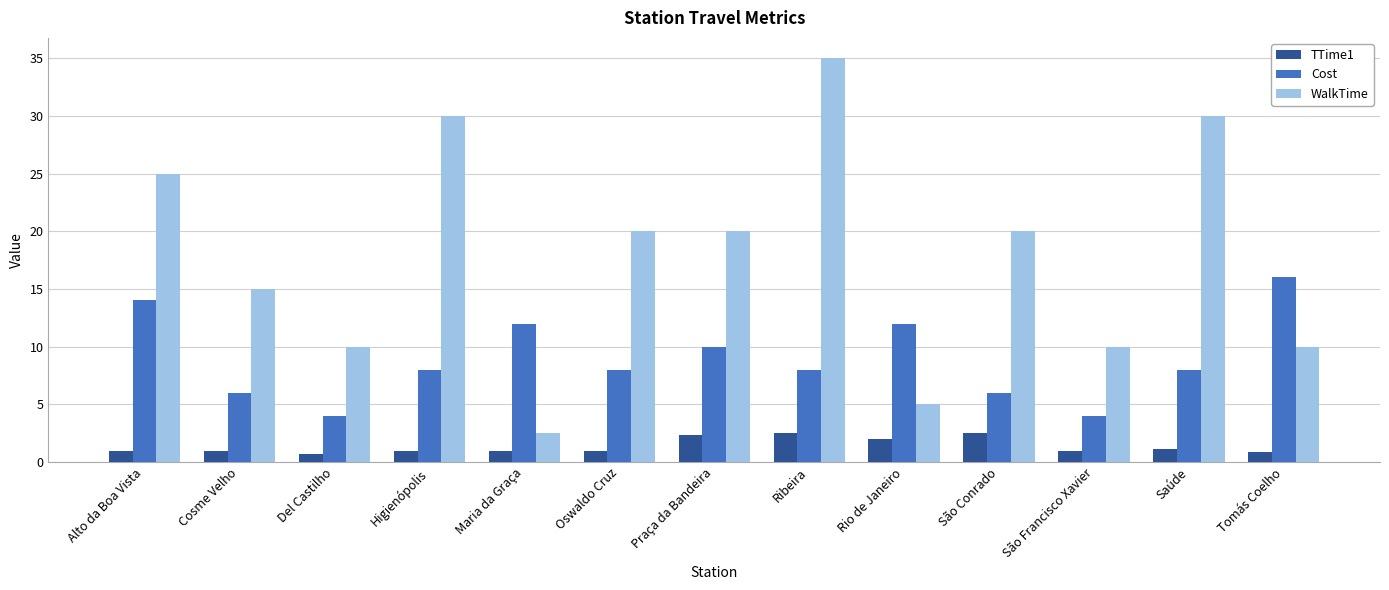

The value of WalkTime at Rio de Janeiro is 5.0. True or false?

True